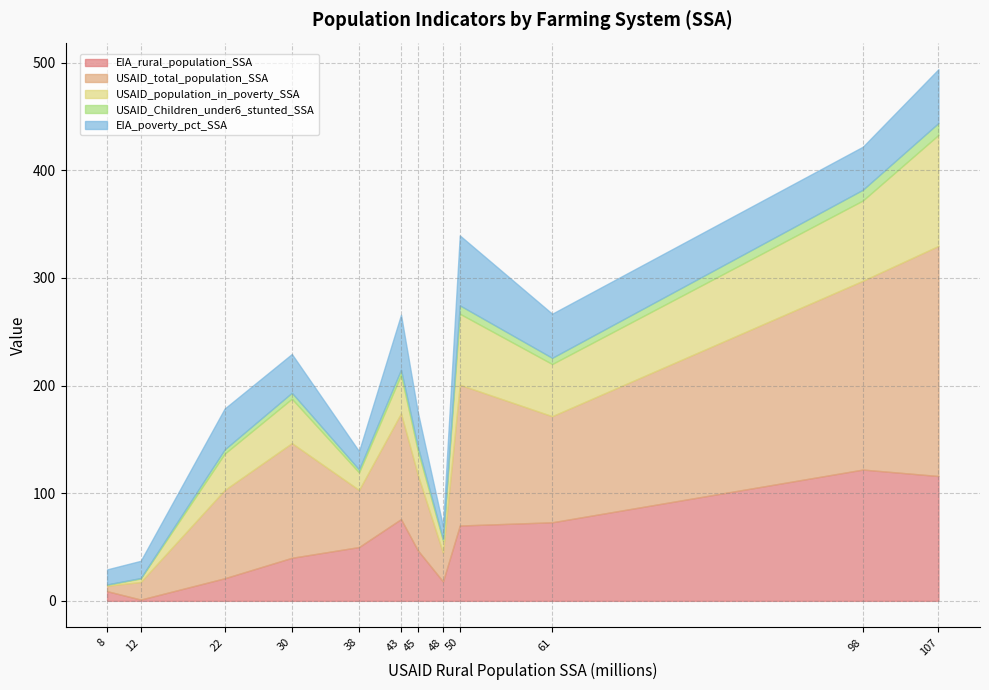

What are all the series names shown in the legend?

EIA_rural_population_SSA, USAID_total_population_SSA, USAID_population_in_poverty_SSA, USAID_Children_under6_stunted_SSA, EIA_poverty_pct_SSA